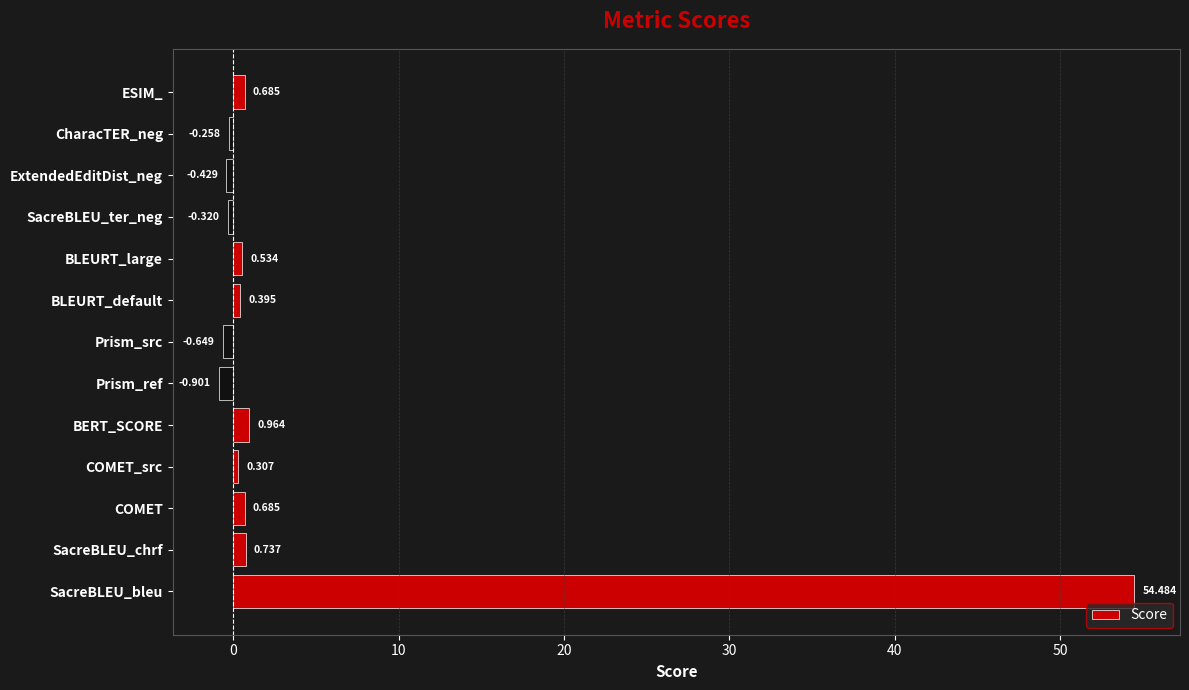

Where is the data nearest to the value 26?

BERT_SCORE